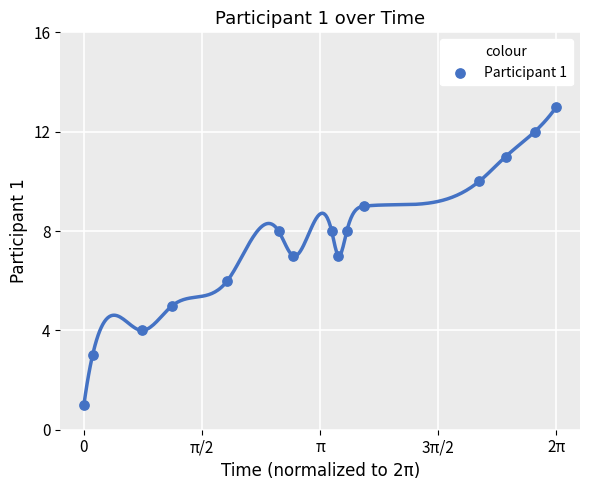

What is the range of Y values (max minus min)?

12